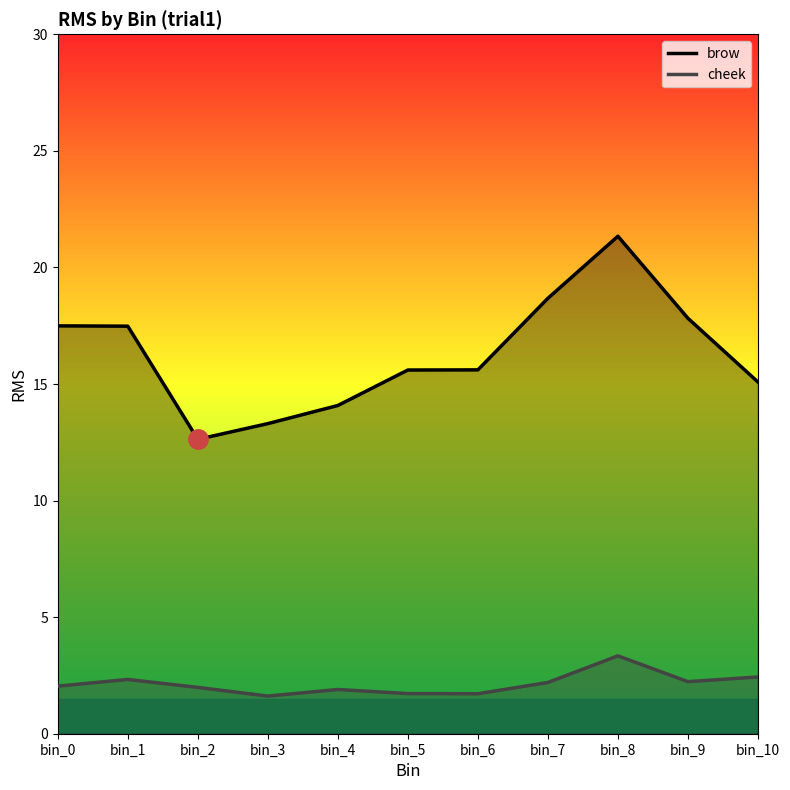

True or false: cheek has more than 1 points higher than both neighbors.

True